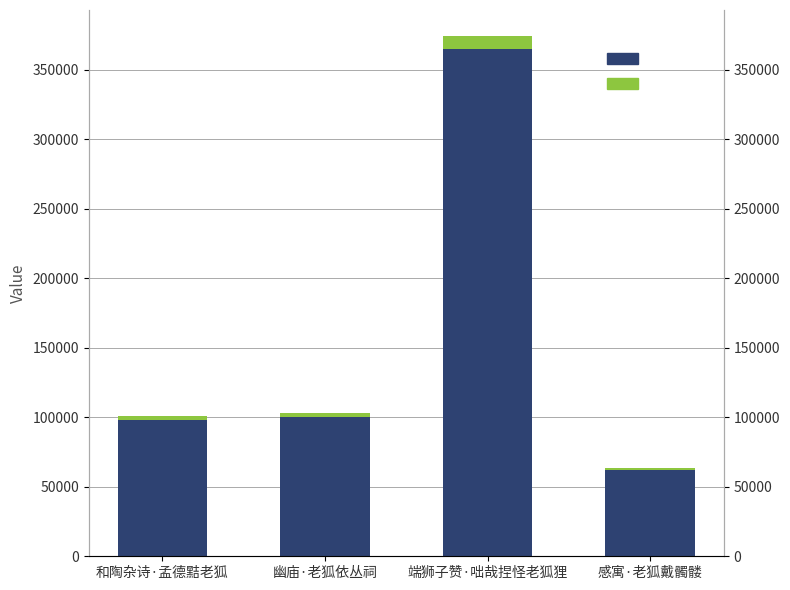

Rank the categories by value from highest to lowest.

端狮子赞·咄哉捏怪老狐狸, 幽庙·老狐依丛祠, 和陶杂诗·孟德黠老狐, 感寓·老狐戴髑髅